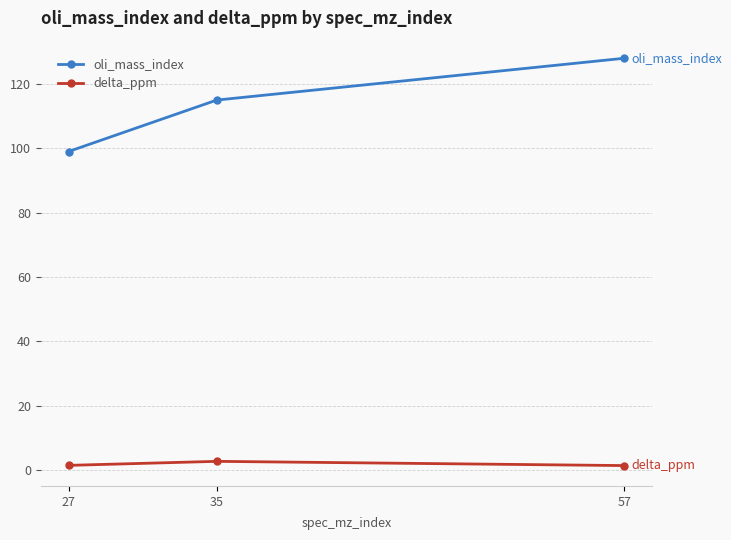

How many oli_mass_index values are between 99 and 128?

3